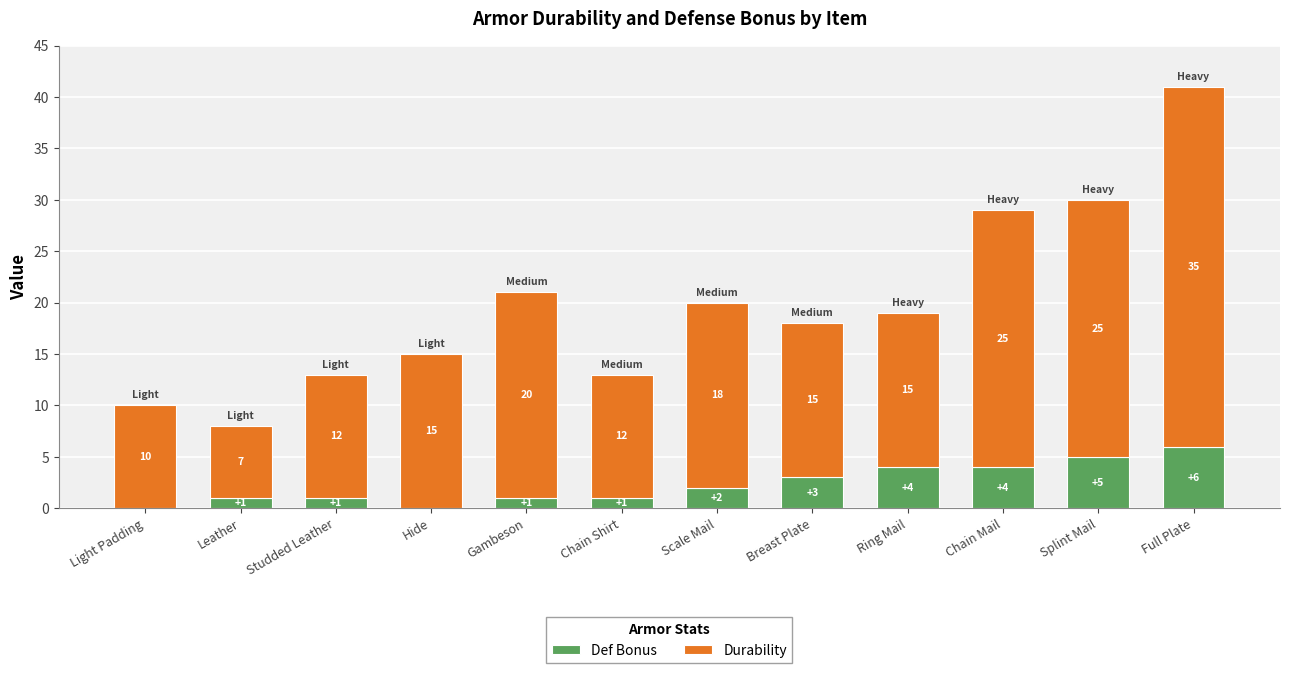

Which category has the highest value in the Def Bonus series?

Full Plate